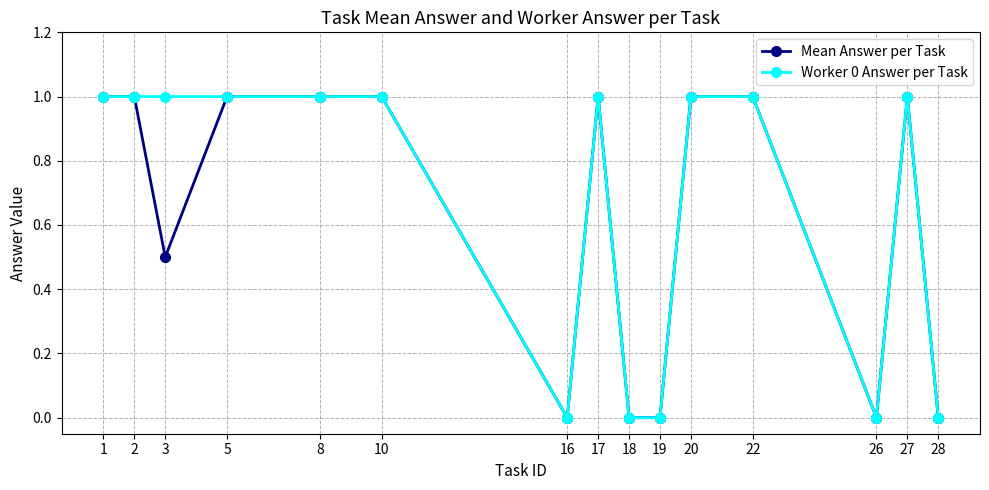

True or false: Mean Answer per Task has more than 1 points higher than both neighbors.

True